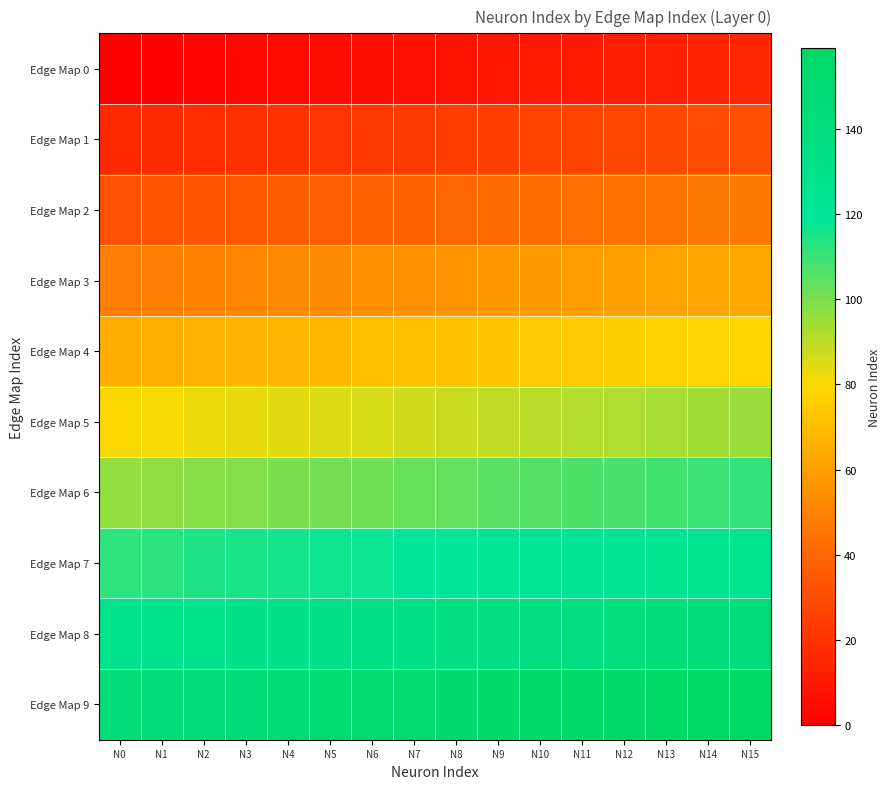

Count the number of categories in the chart.

16